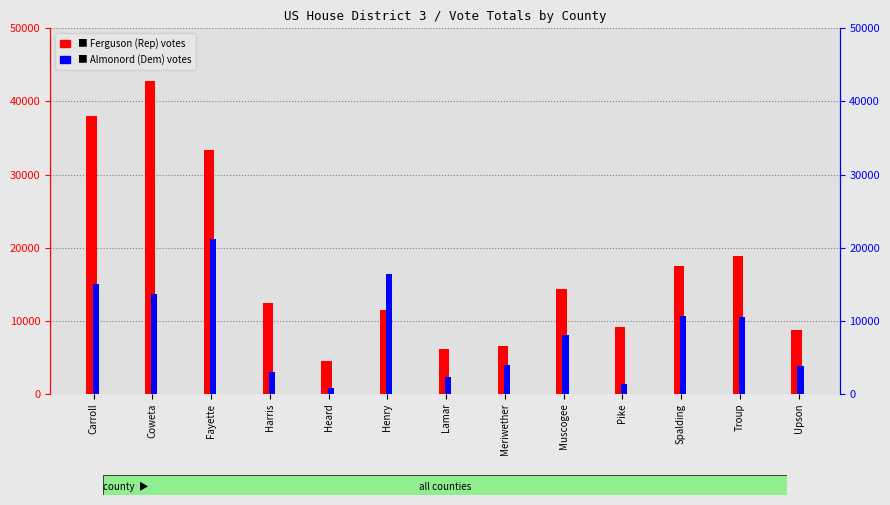

How many categories are shown in the chart?

13